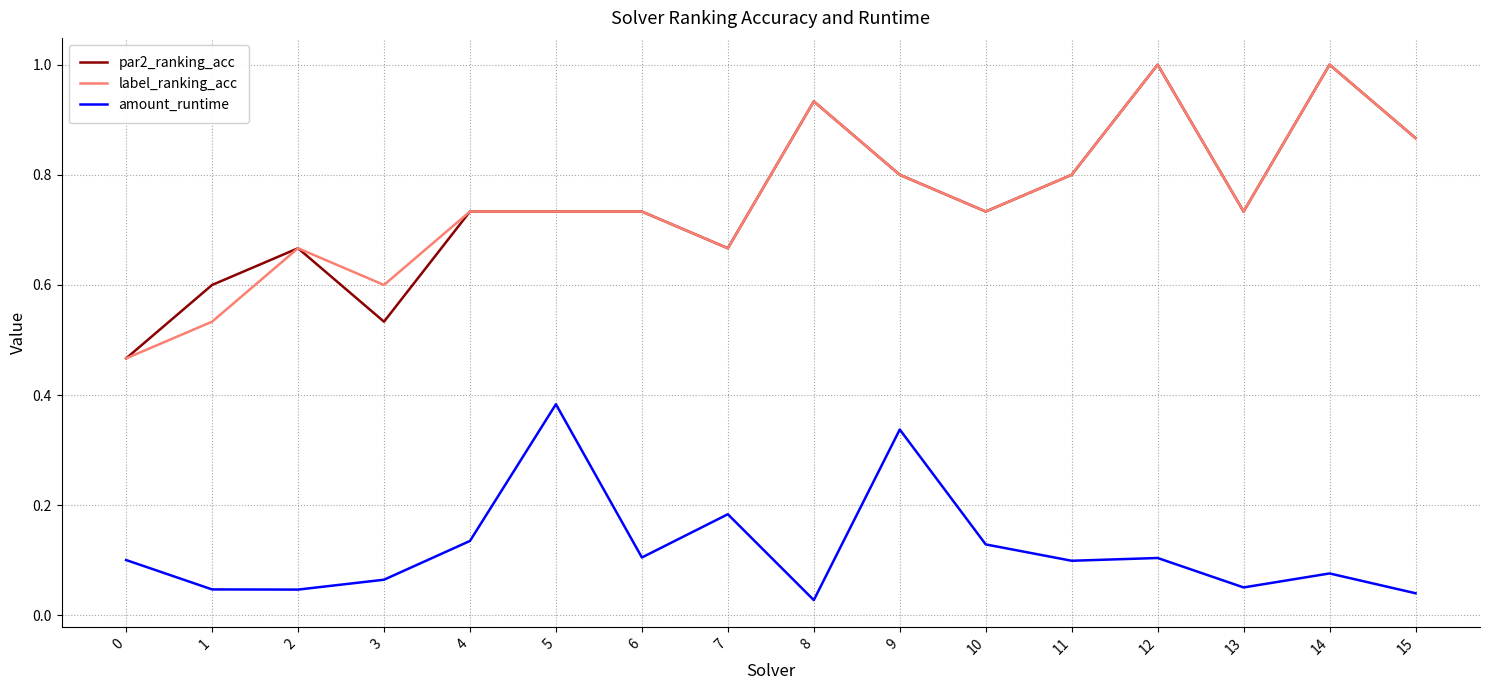

True or false: amount_runtime has more than 0 points higher than both neighbors.

True